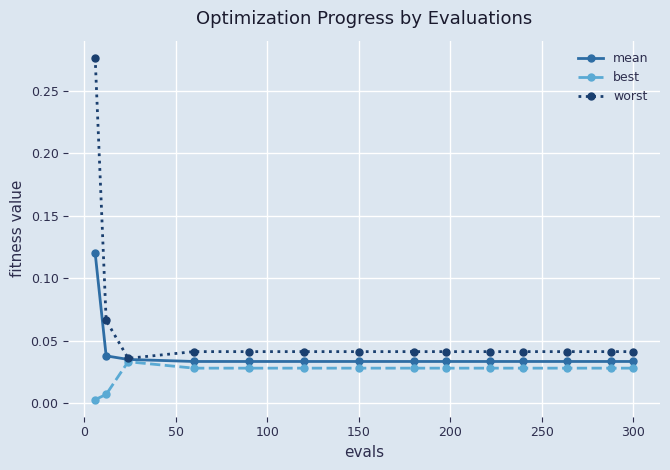

Which series has the largest range (max minus min)?

worst